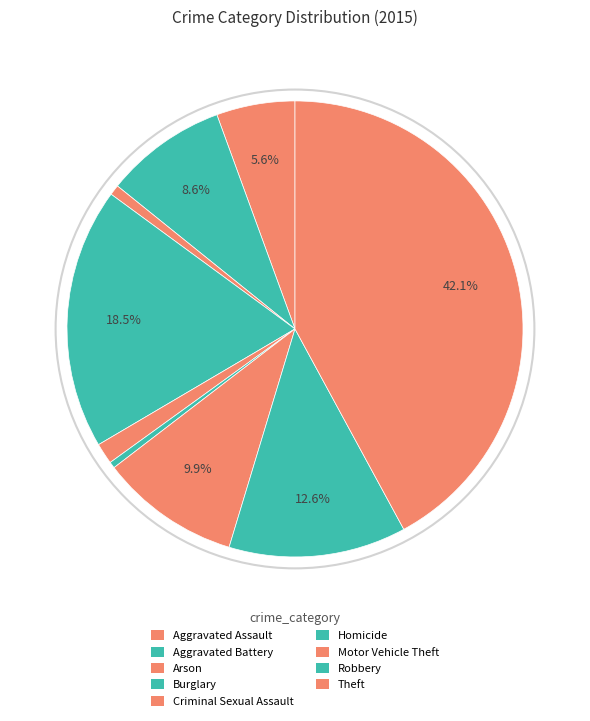

How many segments does this pie chart have?

9